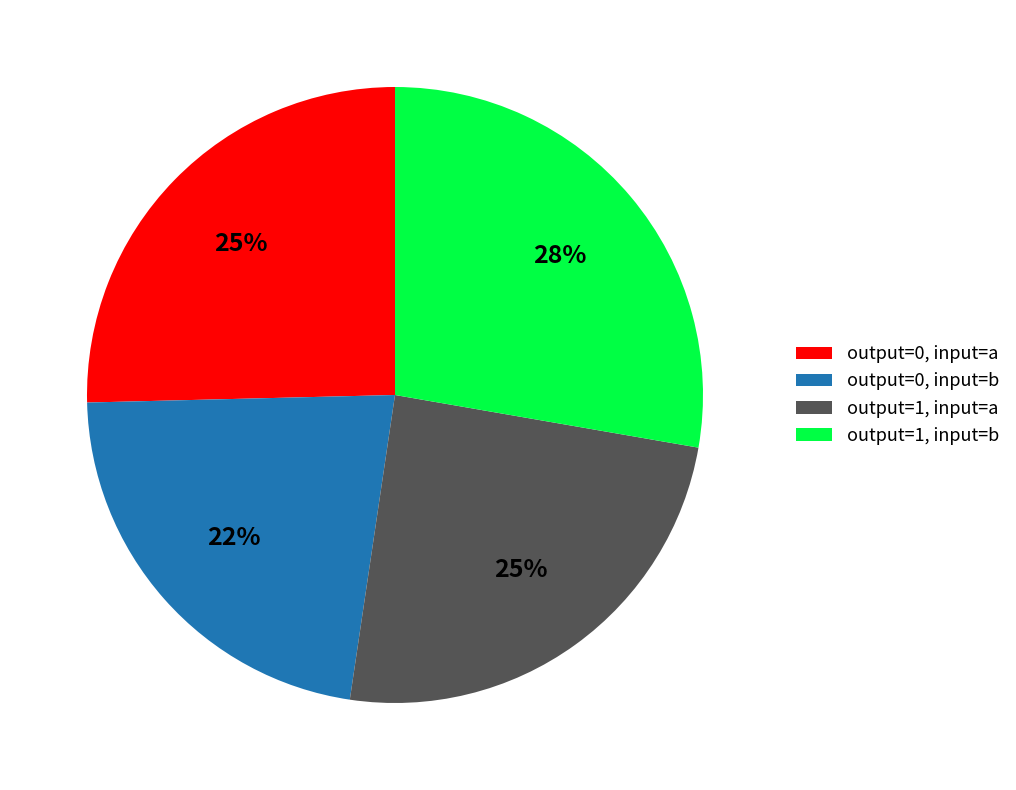

What is the largest slice in the pie chart?

output=1, input=b